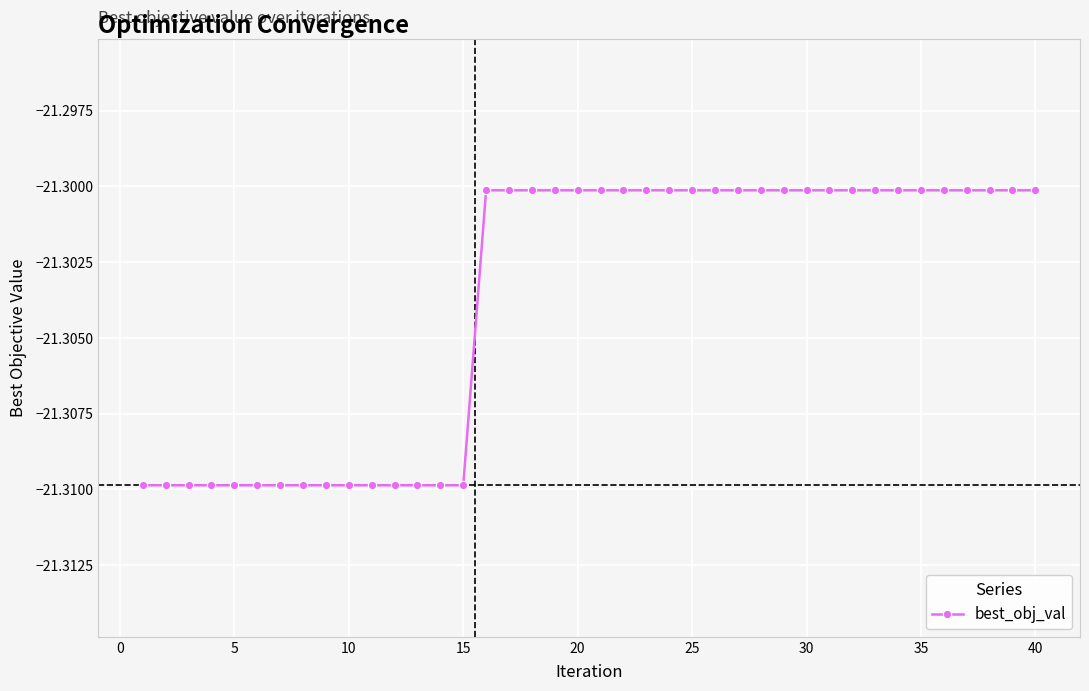

What is the sum of all values?

-852.2